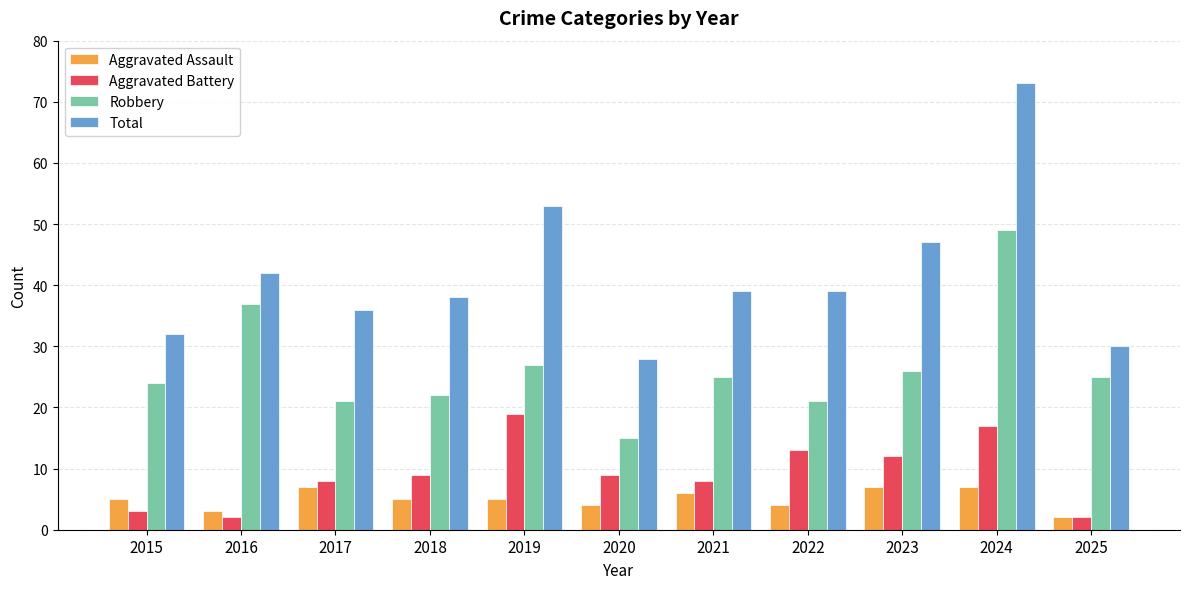

Rank the series by their maximum value, from lowest to highest.

Aggravated Assault, Aggravated Battery, Robbery, Total